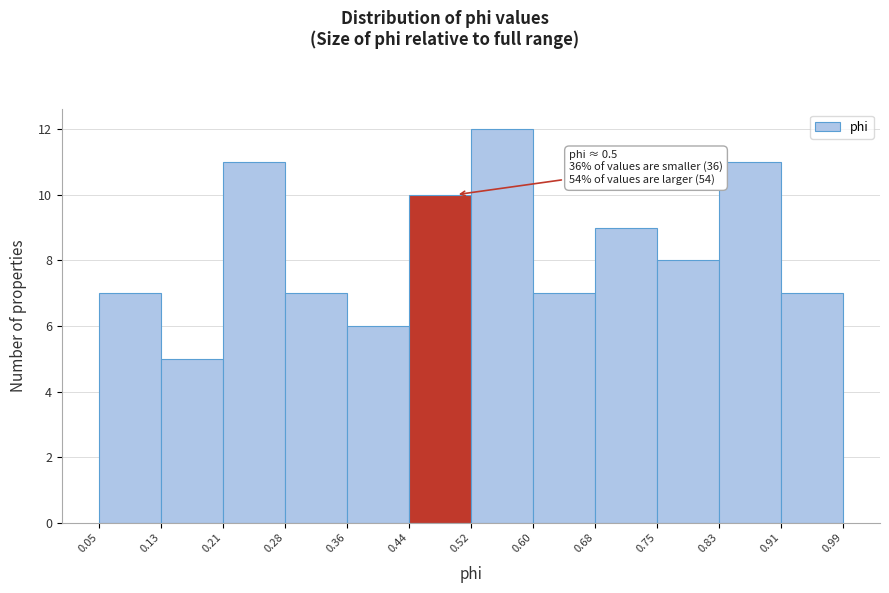

Over which range of the x-axis is the bar tallest?

0.52 to 0.60